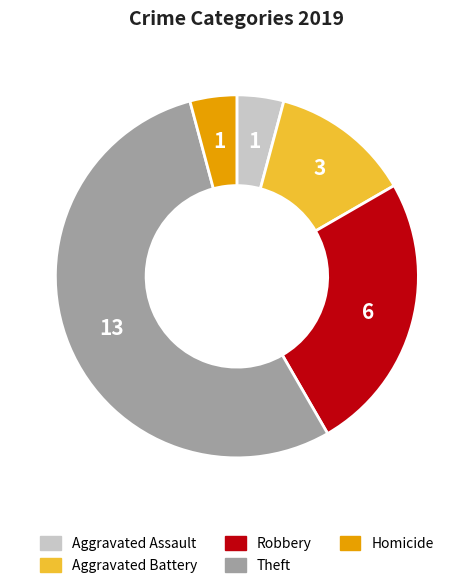

Which category has the biggest portion of the pie?

Theft